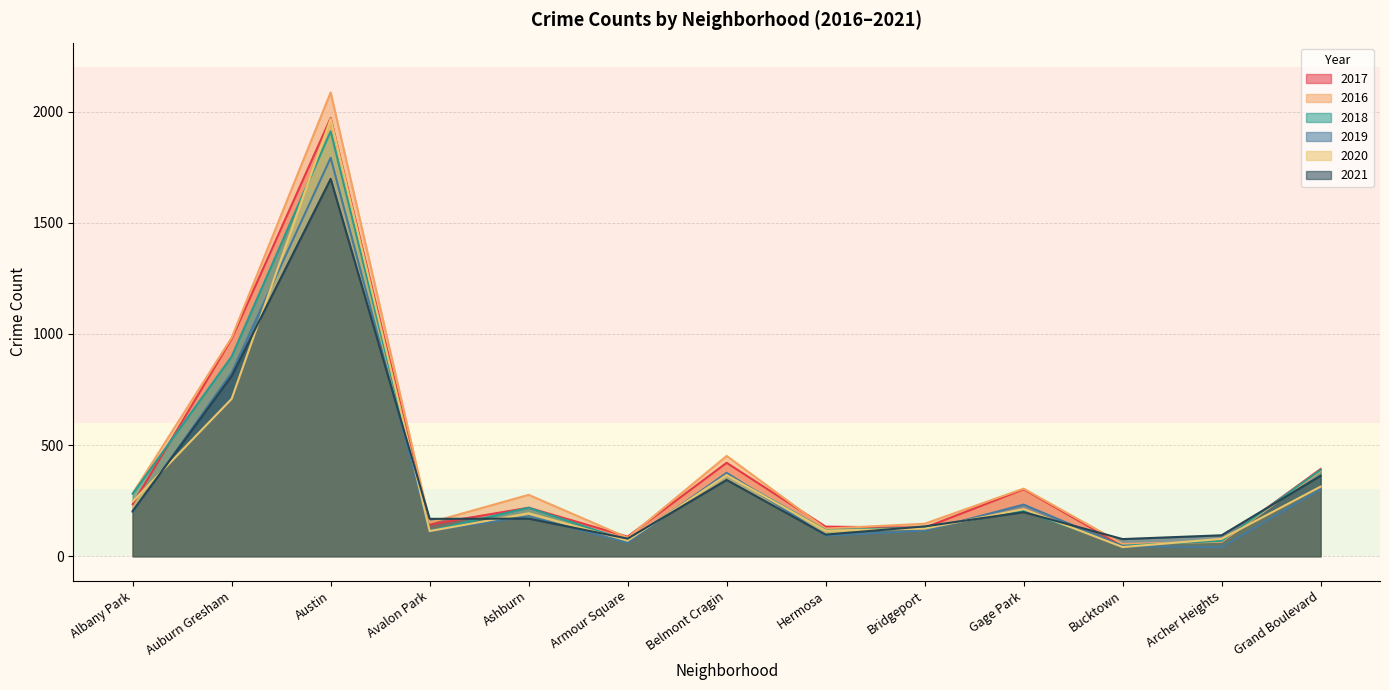

The 2020 series shows 25 at Armour Square. True or false?

False